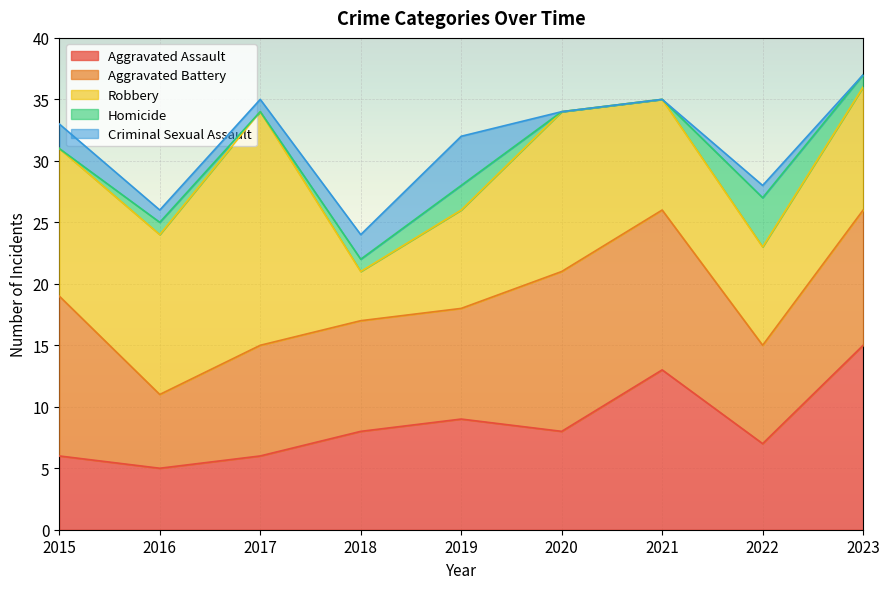

True or false: Aggravated Battery has more than 0 points higher than both neighbors.

False